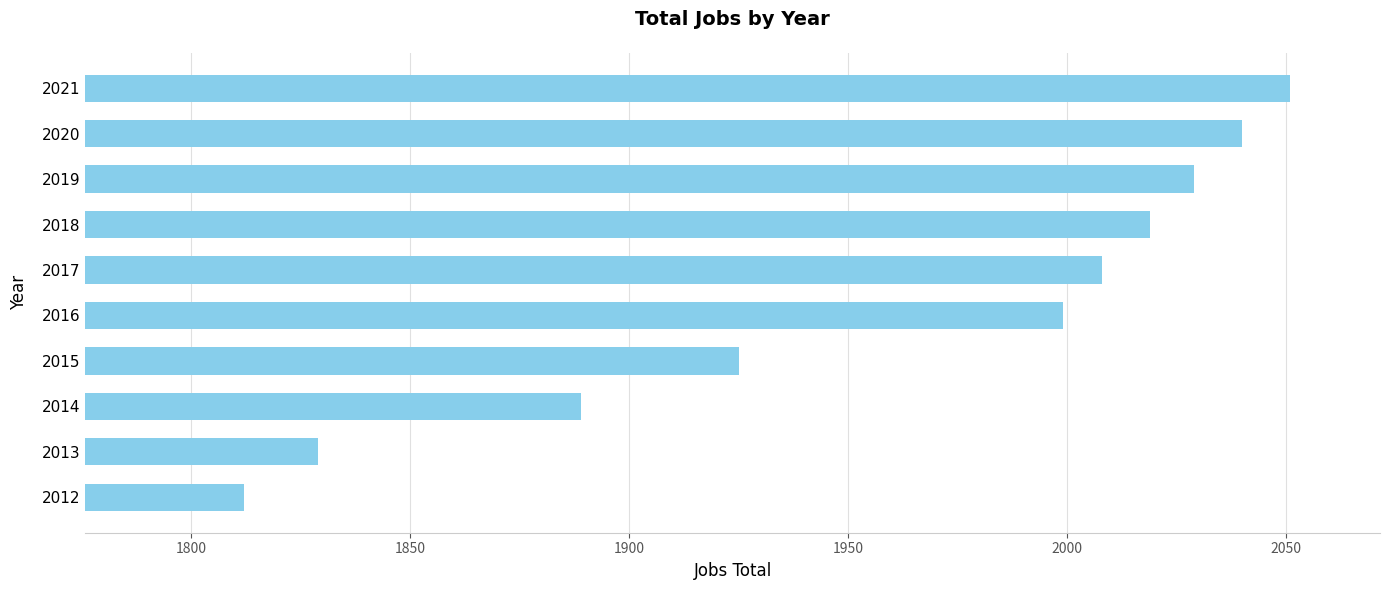

True or false: the data shows 2008 at 2017.

True